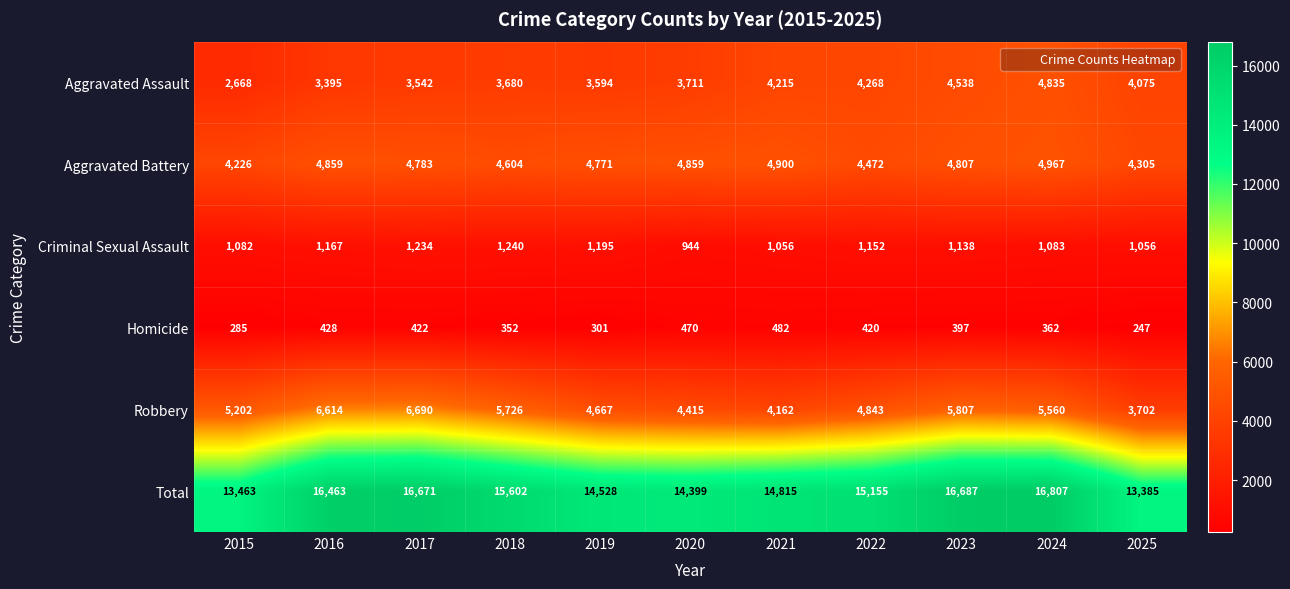

What is the maximum value for Homicide?

482